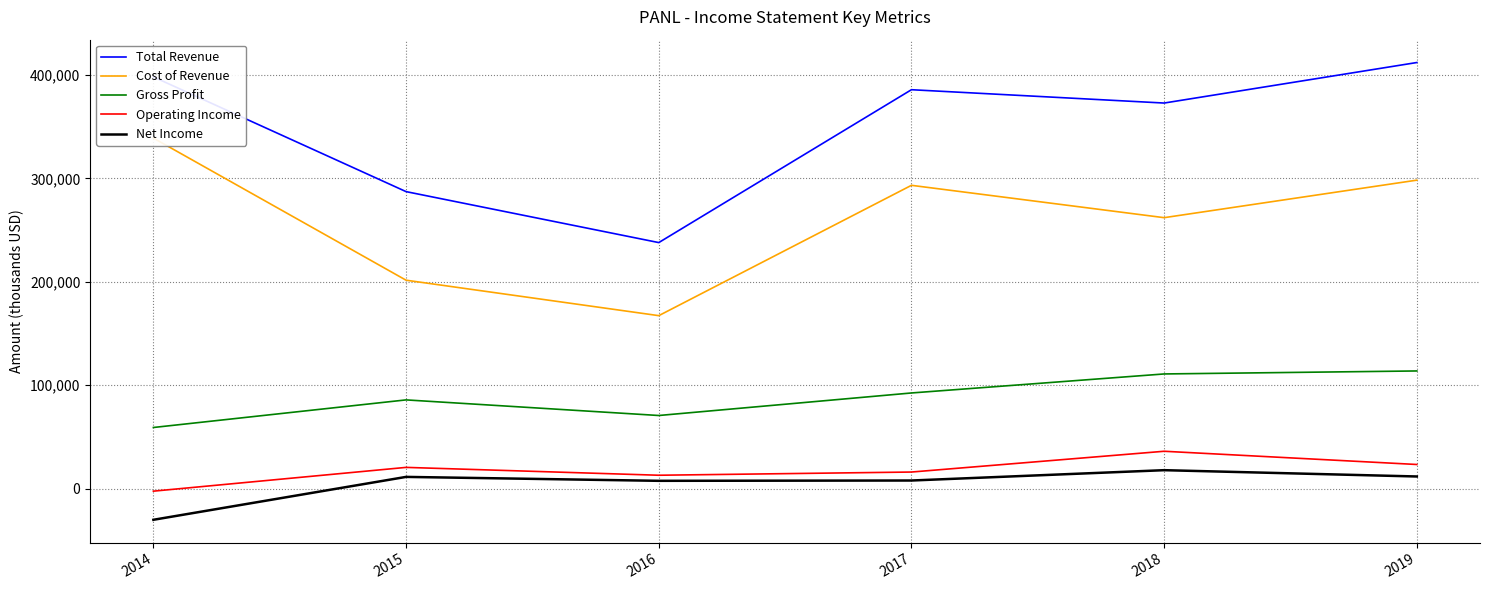

How many interior local peaks does the Net Income series have?

2